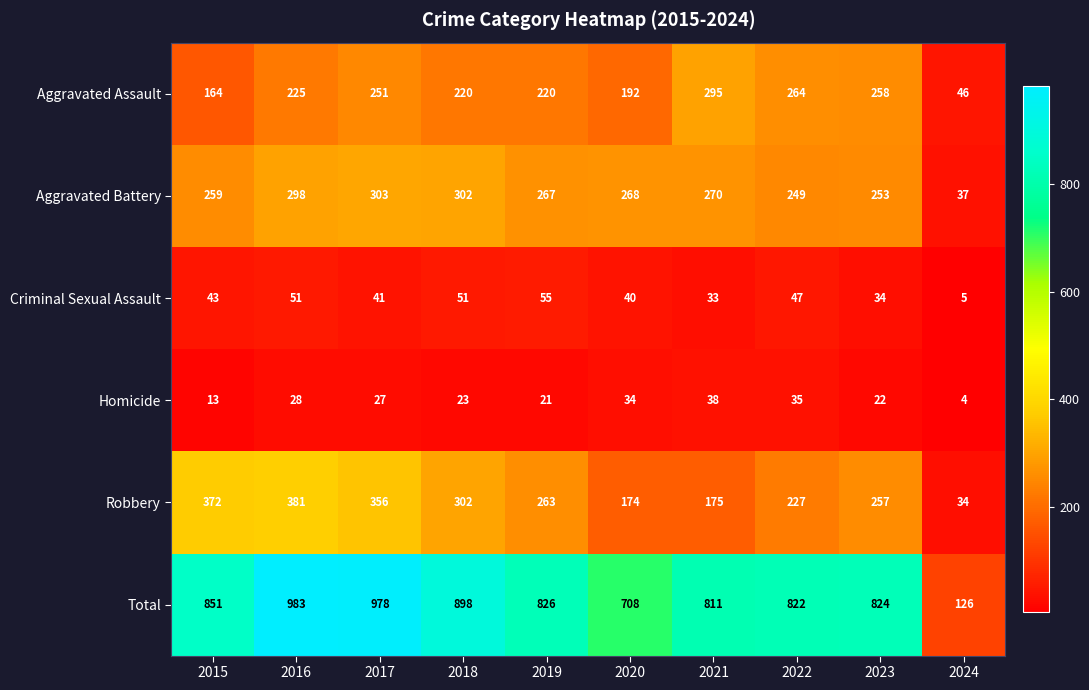

What is the difference between the second highest and minimum values in the Aggravated Assault series?

218